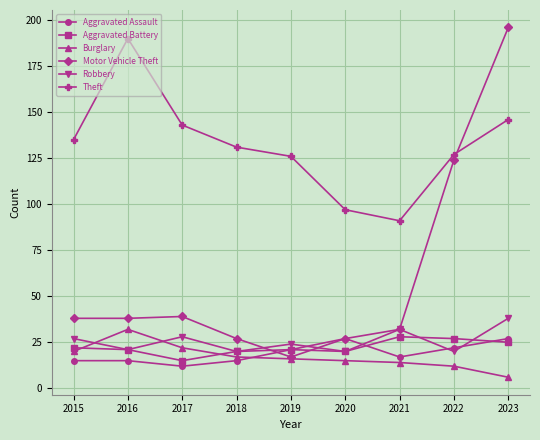

What are all the series names shown in the legend?

Aggravated Assault, Aggravated Battery, Burglary, Motor Vehicle Theft, Robbery, Theft